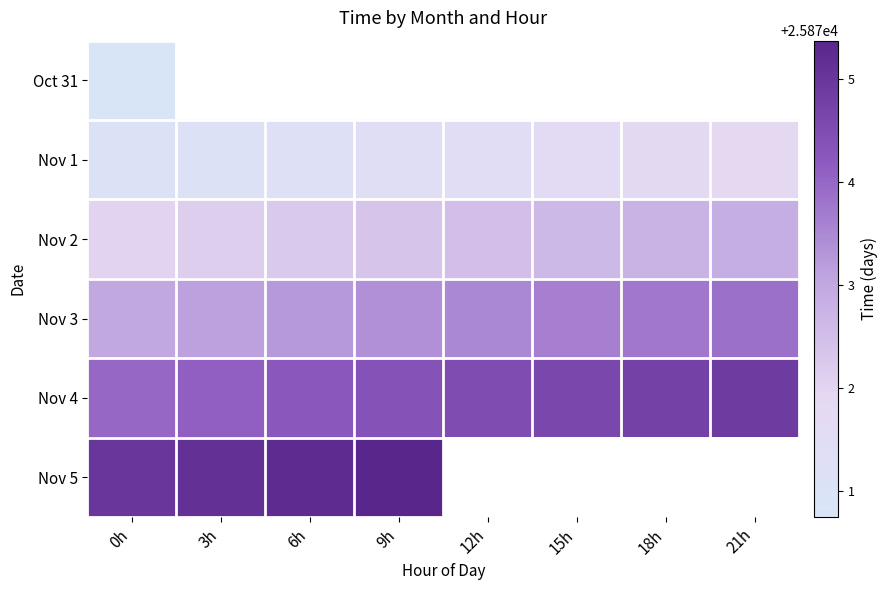

Between 0h and 6h, which is larger?

6h